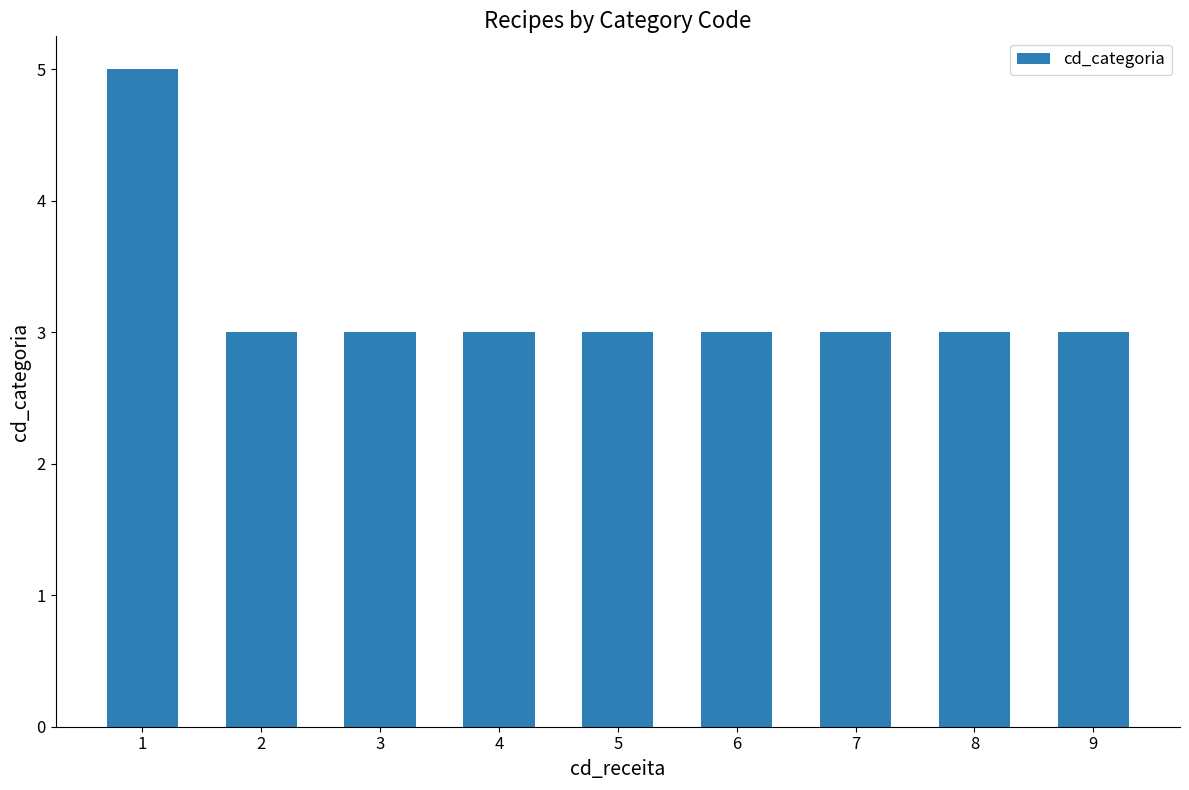

What is the value of the 3rd bar from the left?

3